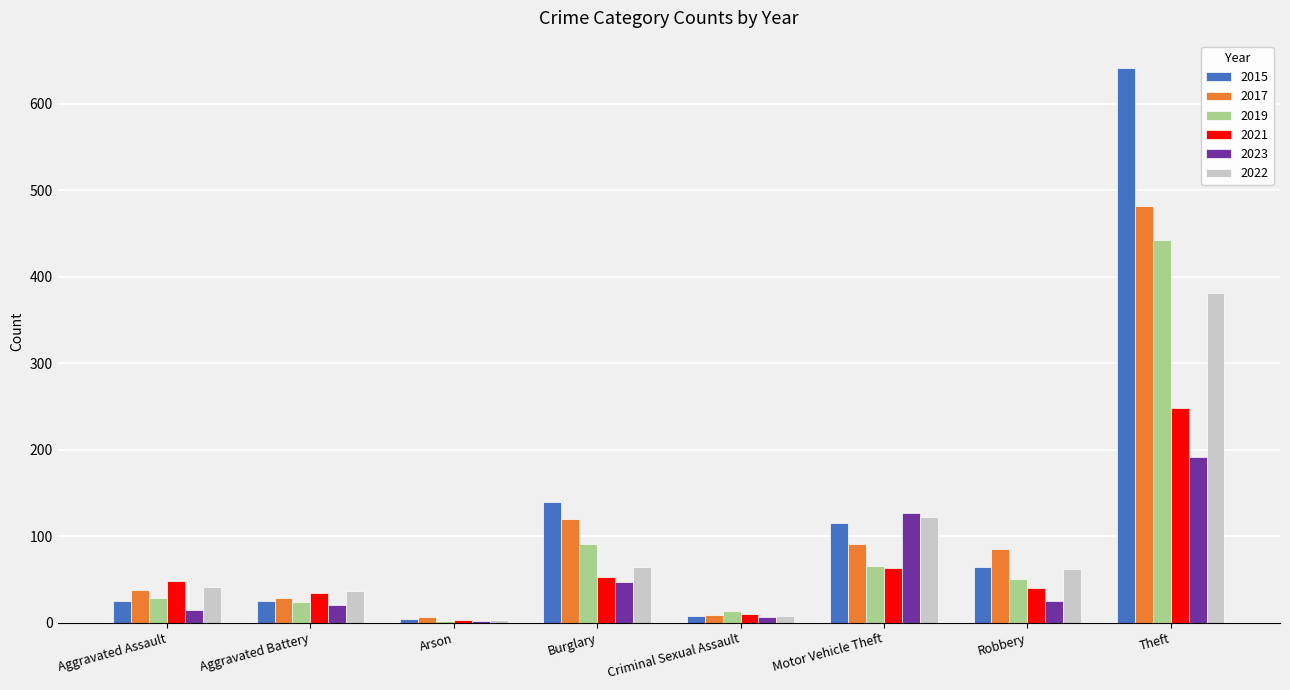

What is the highest value of the 2021 series?

248